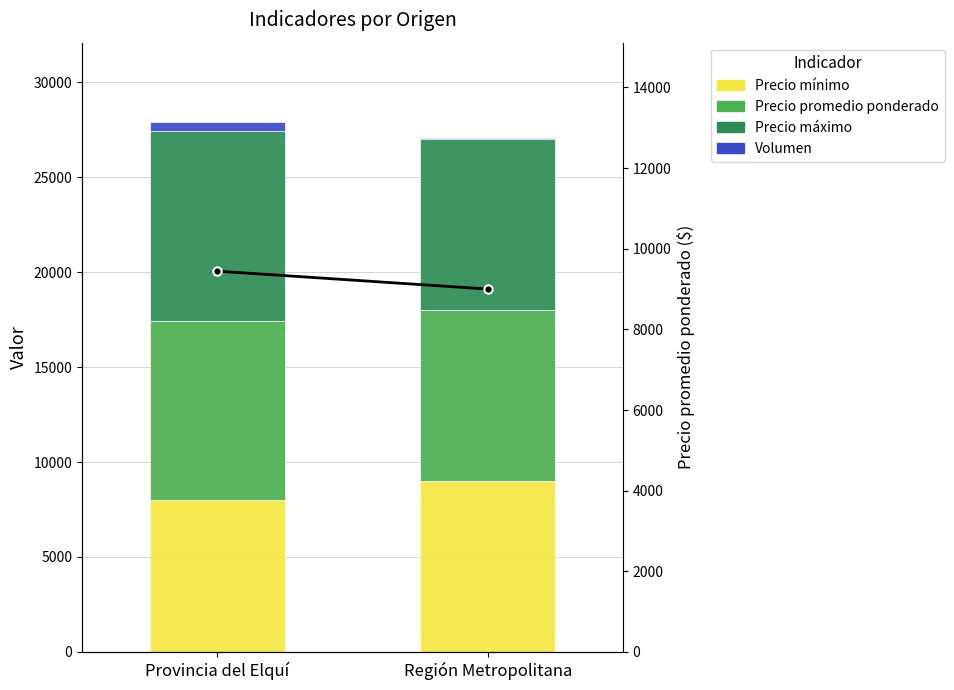

Does the chart contain stacked bars?

No